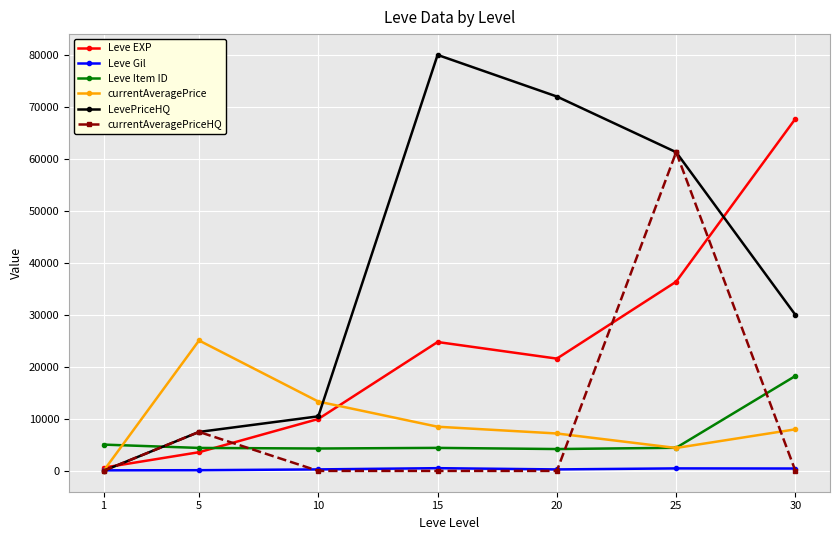

At which label is Leve EXP closest to 34180?

25